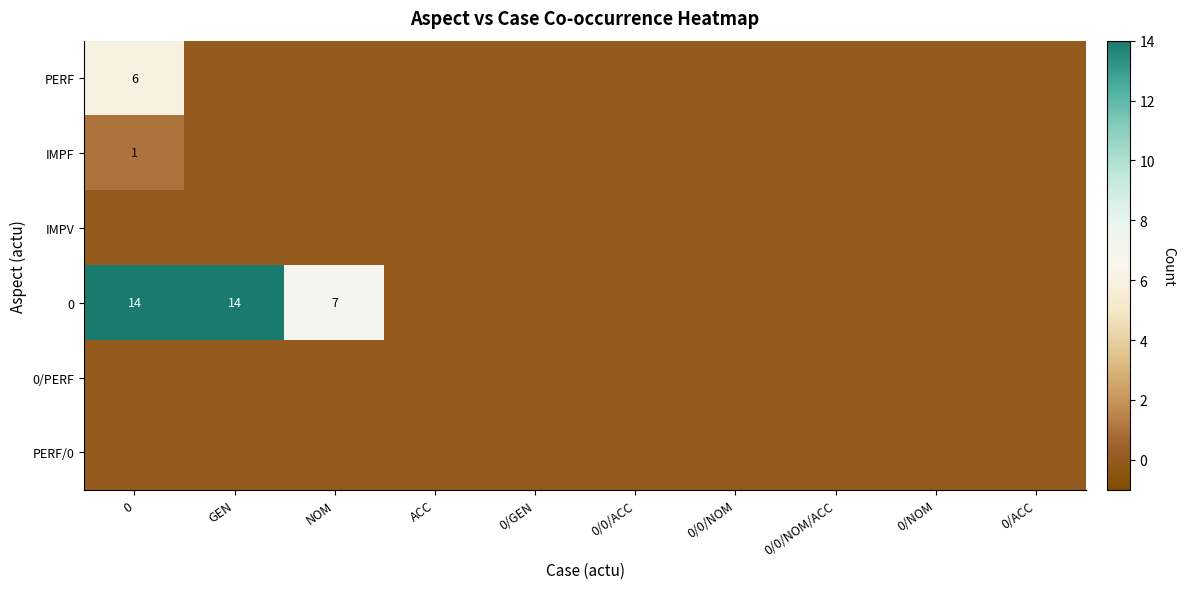

What is the sum of the 0 values at GEN and 0?

28